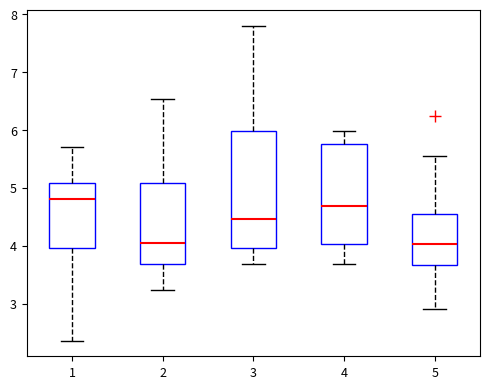

Reading left to right, read every box against the y-axis: the position of its median line, the range the box covers, and the ends of its whiskers. The values are not printed on the chart, so give them approximately, as read against the axis.

1: median 4.8, box 4.0 to 5.1, whiskers 2.4 to 5.7
2: median 4.0, box 3.7 to 5.1, whiskers 3.2 to 6.5
3: median 4.5, box 4.0 to 6.0, whiskers 3.7 to 7.8
4: median 4.7, box 4.0 to 5.8, whiskers 3.7 to 6.0
5: median 4.0, box 3.7 to 4.6, whiskers 2.9 to 5.6